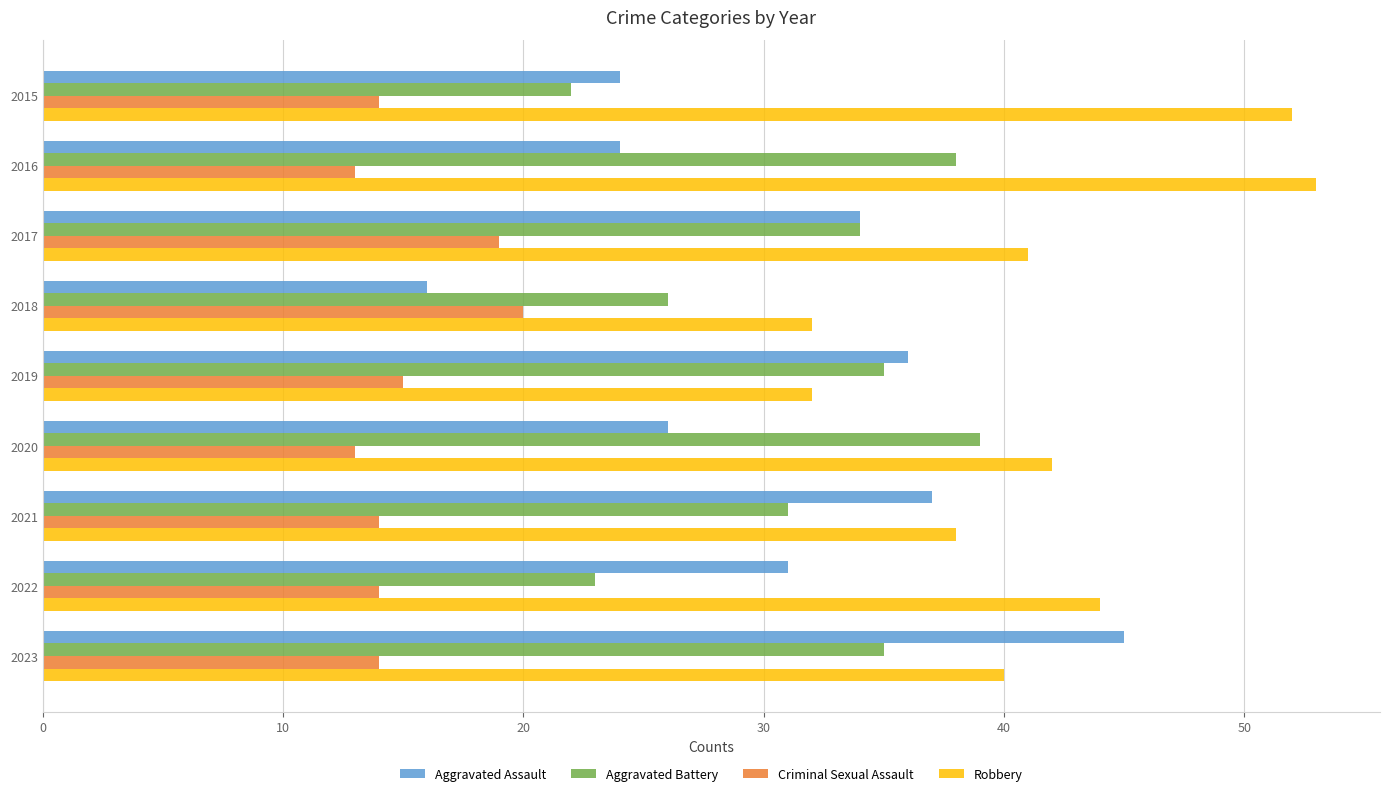

What is the sum of all Aggravated Assault values?

273